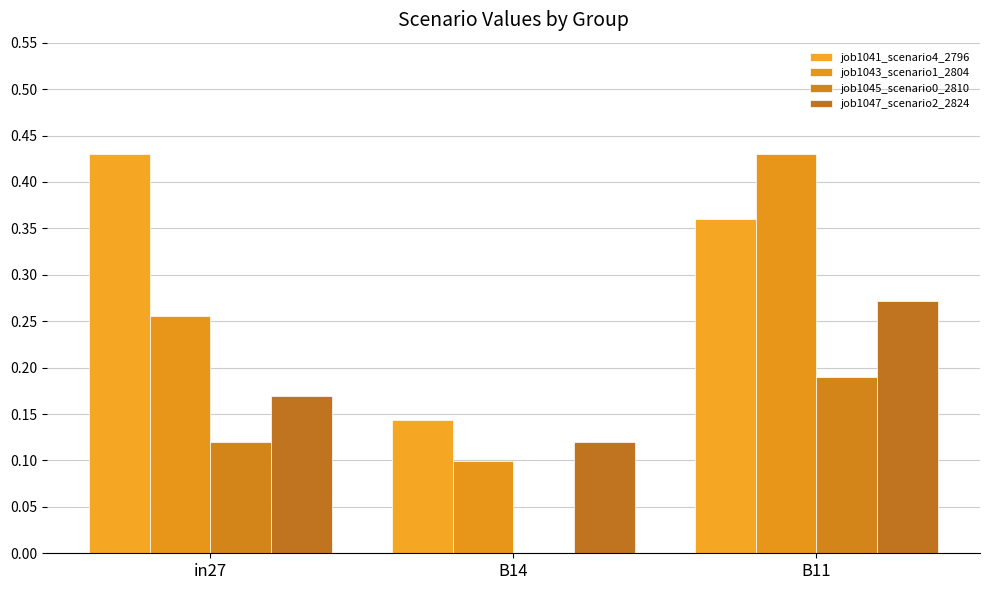

At which label is job1041_scenario4_2796 closest to 0?

B14